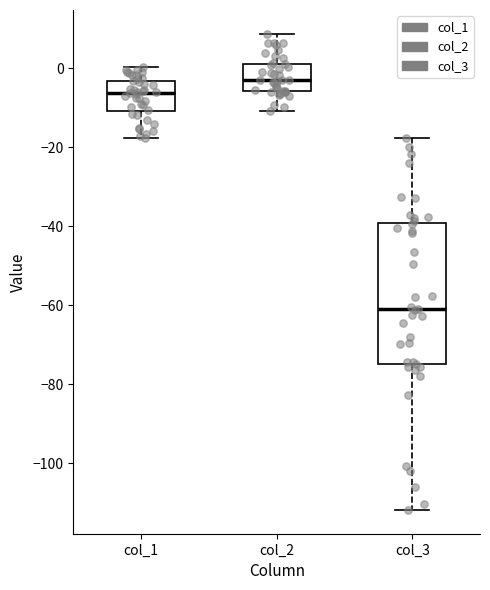

Where does the median line of the box for col_2 sit on the y-axis? The values are not printed on the chart, so give them approximately, as read against the axis.

-4